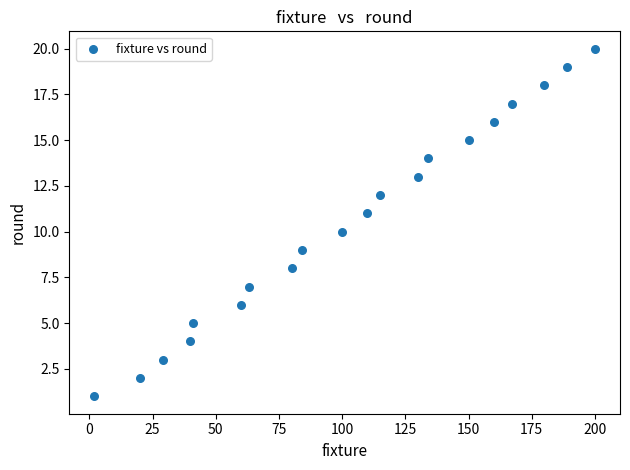

What is the range of Y values (max minus min)?

19